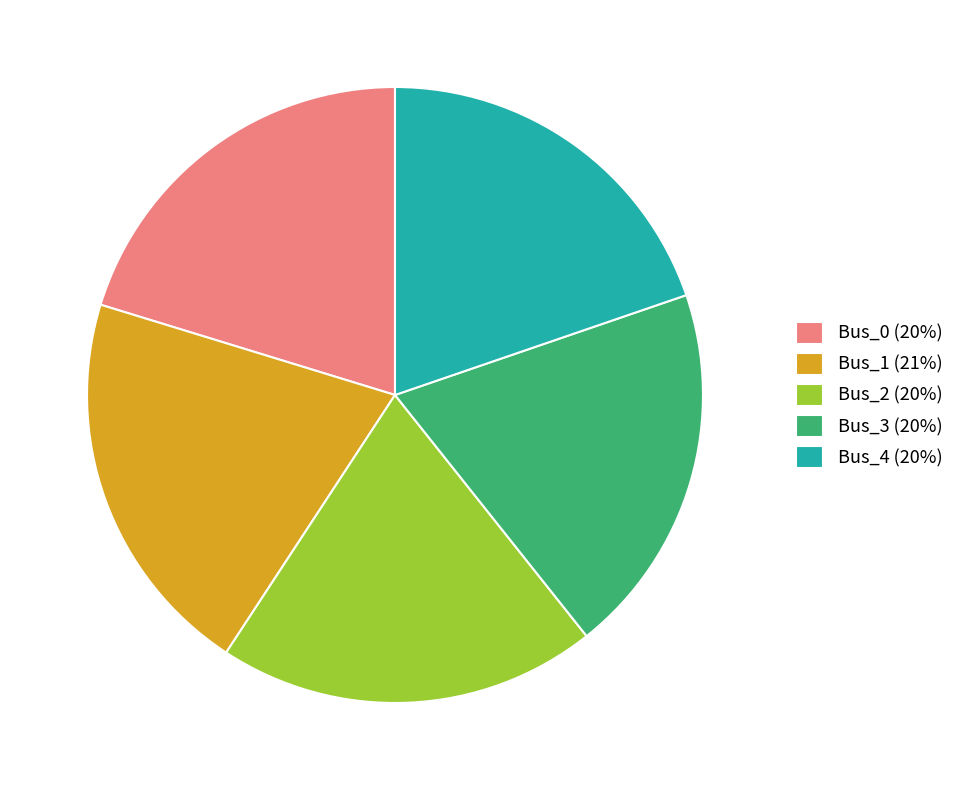

The Bus_2 slice represents 8% of the pie. True or false?

False